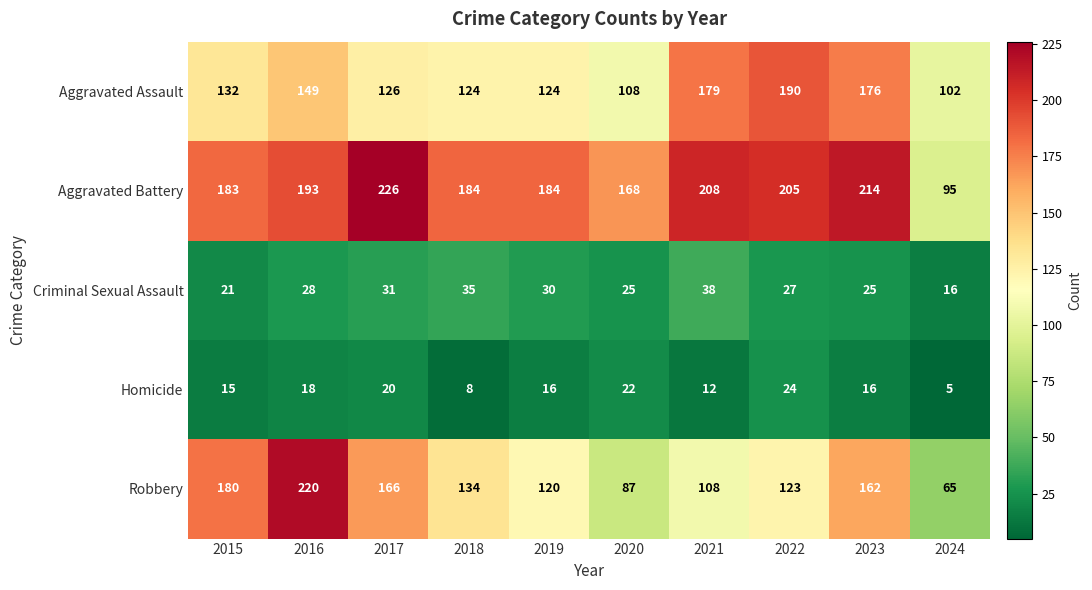

How many data points in Aggravated Battery are less than 193?

5